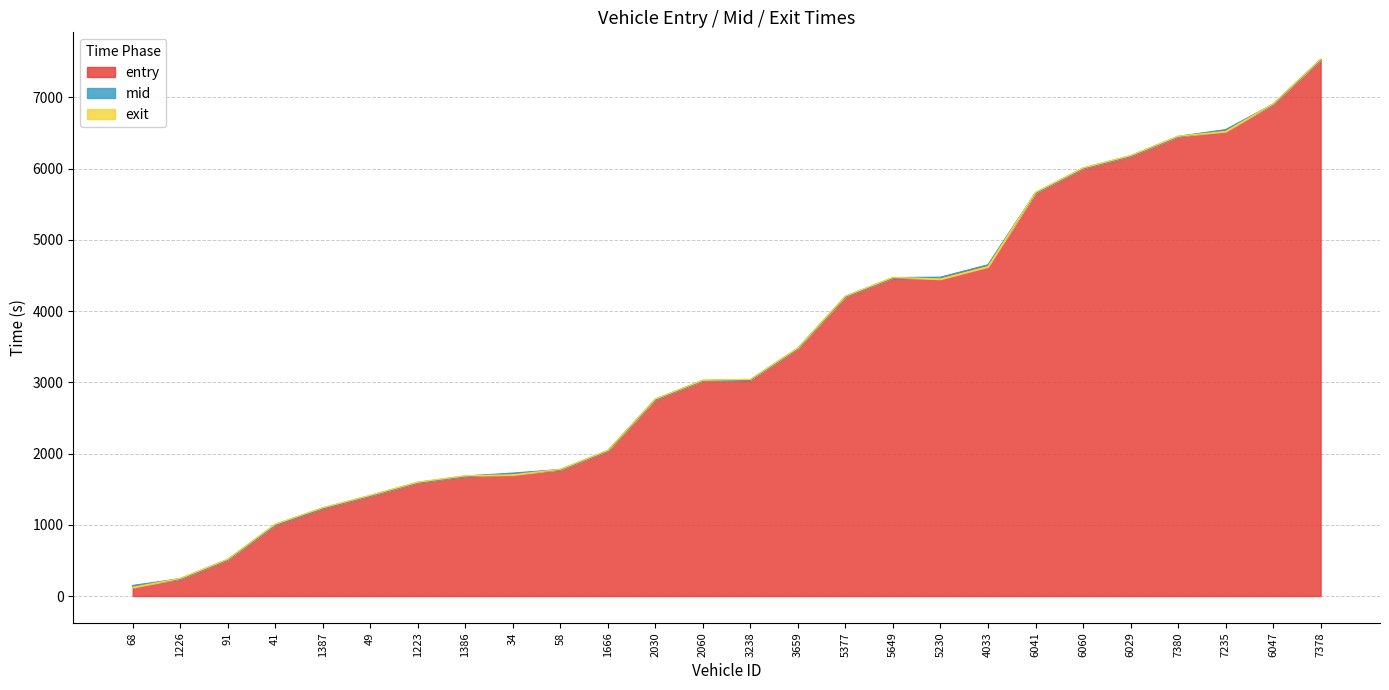

List the series in order of their overall mean, lowest first.

entry, exit, mid